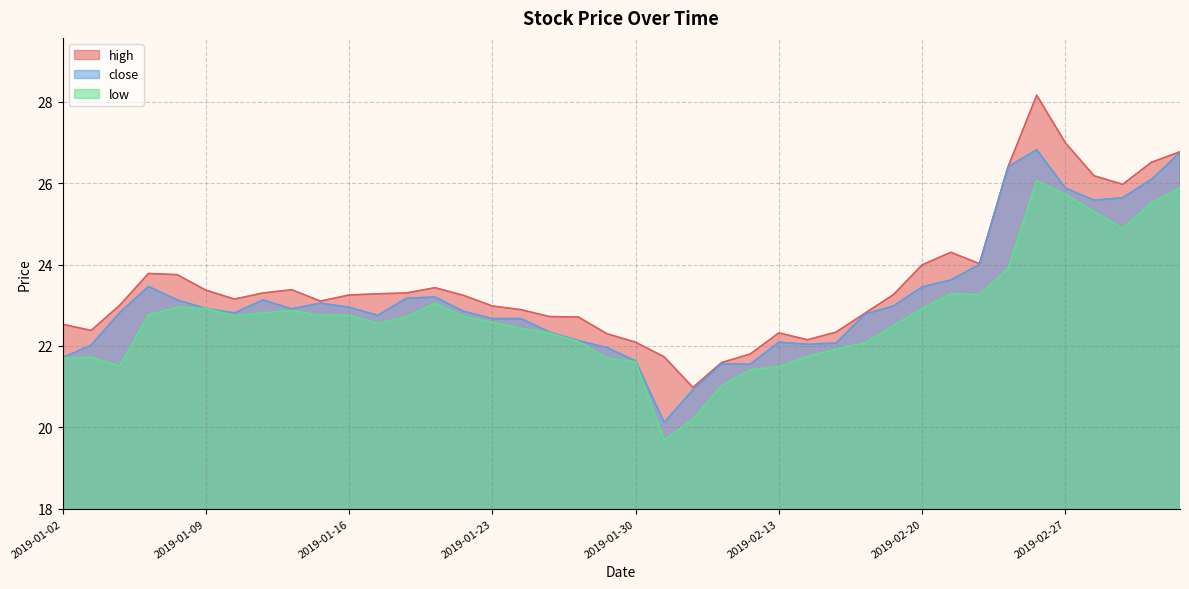

What is the difference between the highest and lowest values at 2019-01-28?

0.6